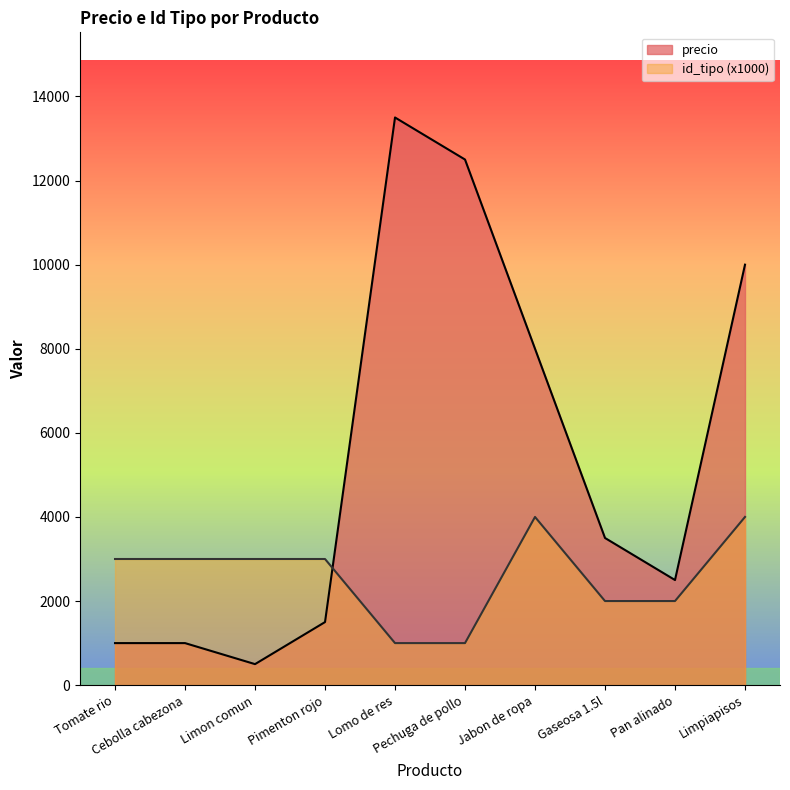

At how many categories does at least one series exceed 5573?

4